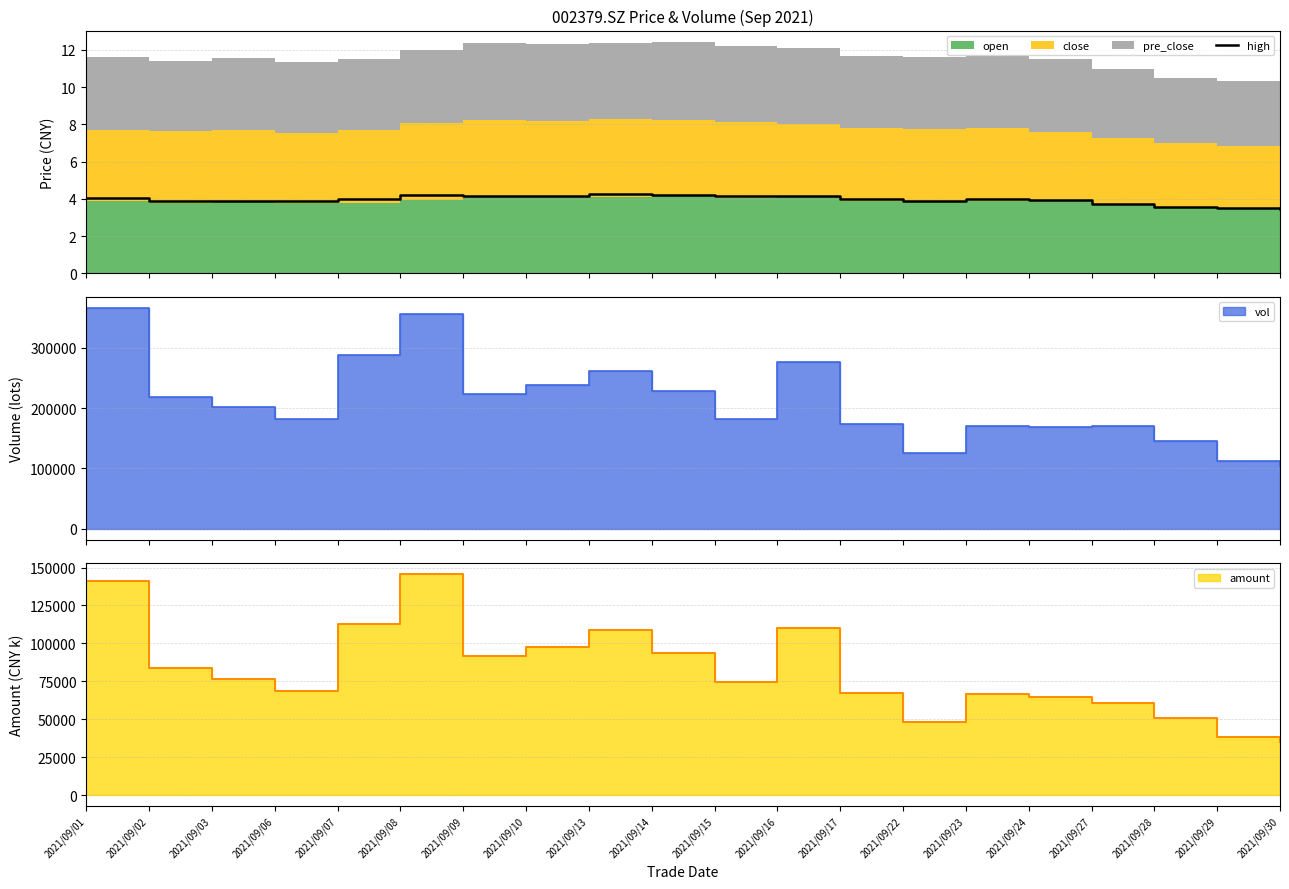

Reading left to right, extract all data points from this chart.

2021/09/01=4.0	2021/09/02=3.9	2021/09/03=3.9	2021/09/06=3.9	2021/09/07=4.0	2021/09/08=4.2	2021/09/09=4.2	2021/09/10=4.2	2021/09/13=4.2	2021/09/14=4.2	2021/09/15=4.1	2021/09/16=4.2	2021/09/17=4.0	2021/09/22=3.9	2021/09/23=4.0	2021/09/24=3.9	2021/09/27=3.7	2021/09/28=3.5	2021/09/29=3.5	2021/09/30=3.4